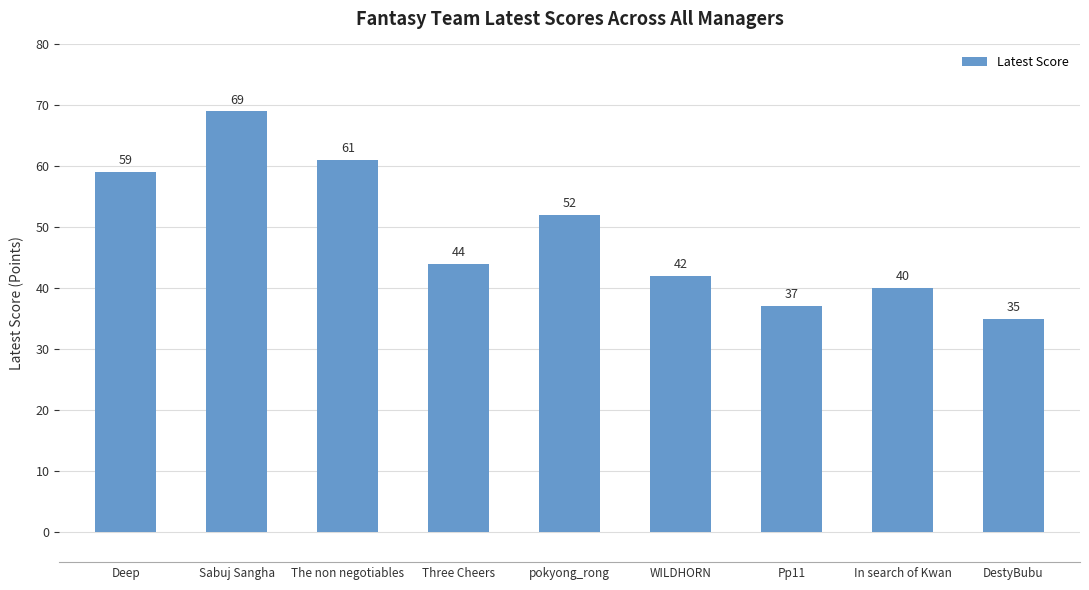

The chart shows a value of 60 at Pp11. True or false?

False